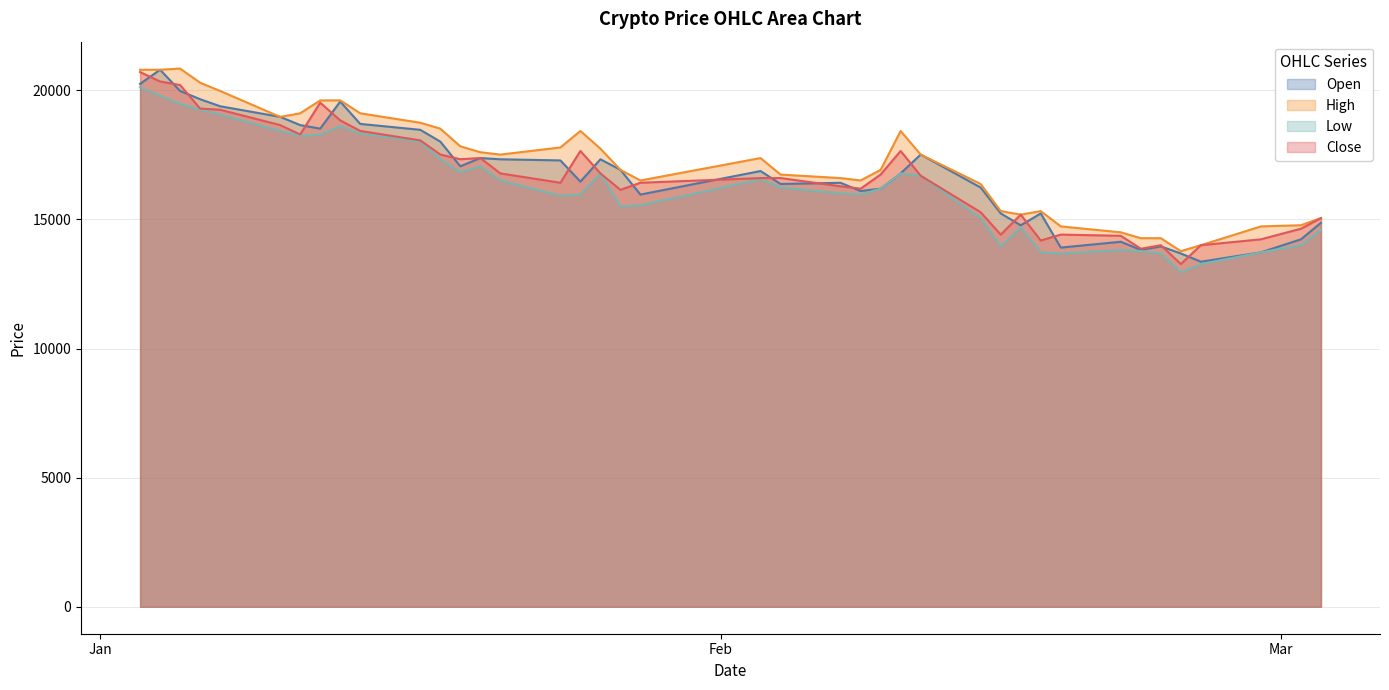

What is the total value across all series at 2022-02-23?

55906